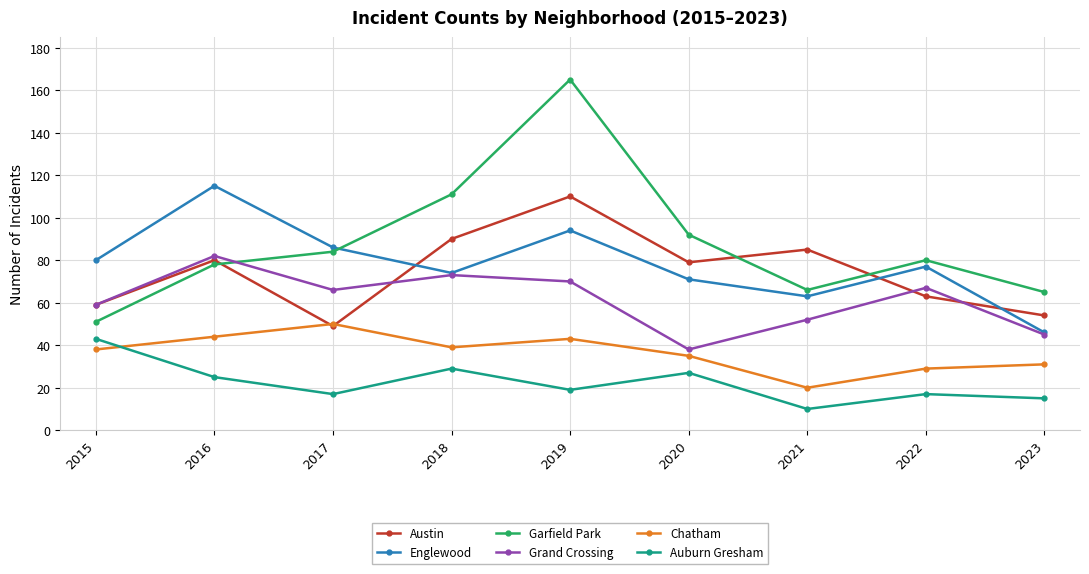

Is it true that Auburn Gresham equals 28 at 2022?

False